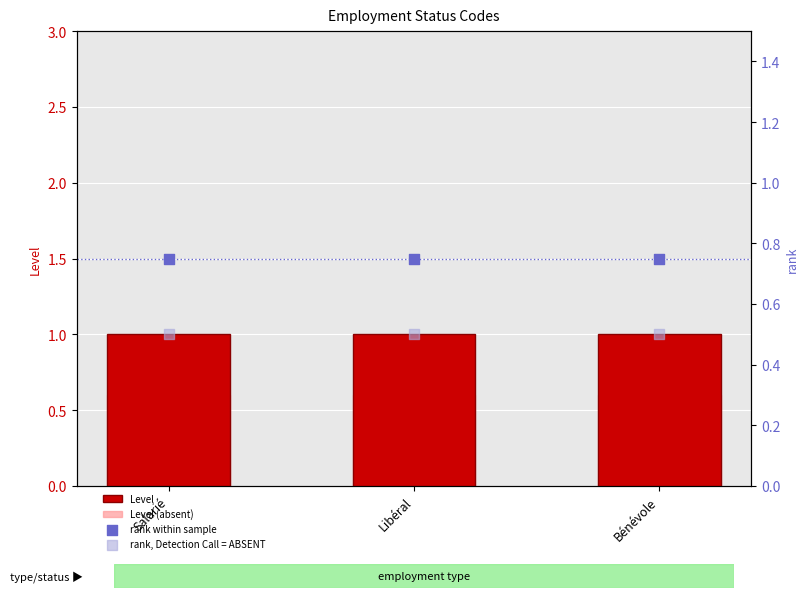

Which series has the largest Y range (max minus min)?

Level